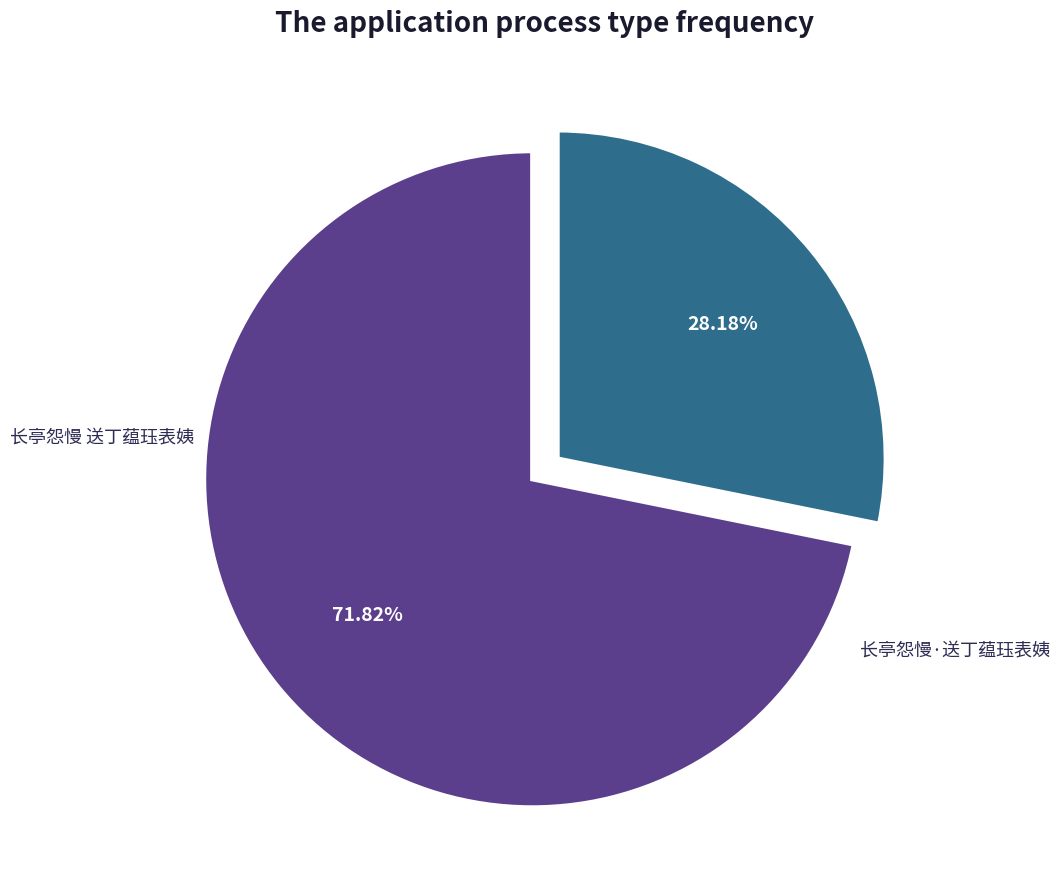

The 长亭怨慢·送丁蕴珏表姨 slice represents 28% of the pie. True or false?

True